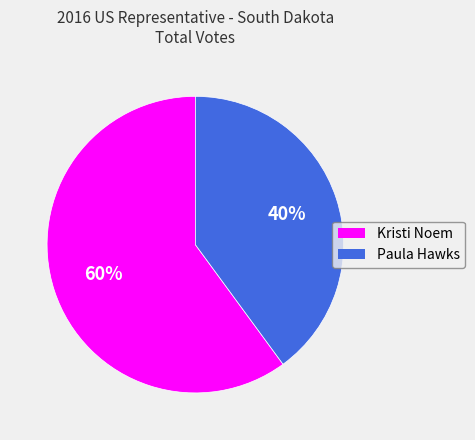

Which slice is the largest?

Kristi Noem